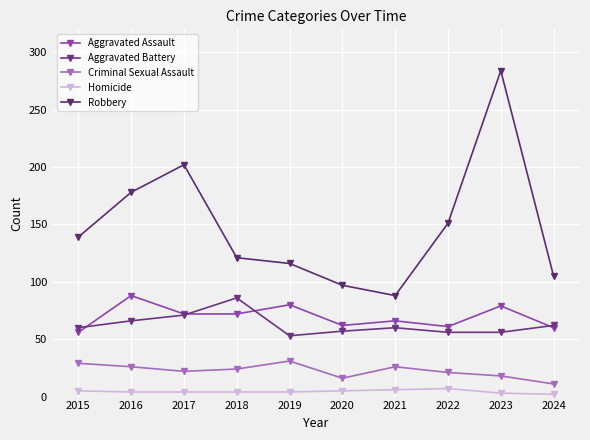

True or false: Aggravated Assault and Criminal Sexual Assault intersect in this chart.

False